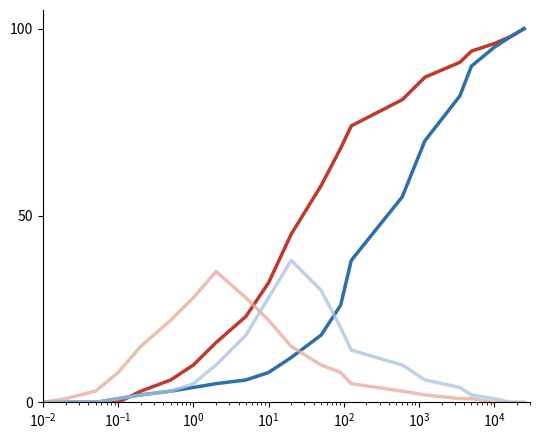

What is the greatest value displayed?

100